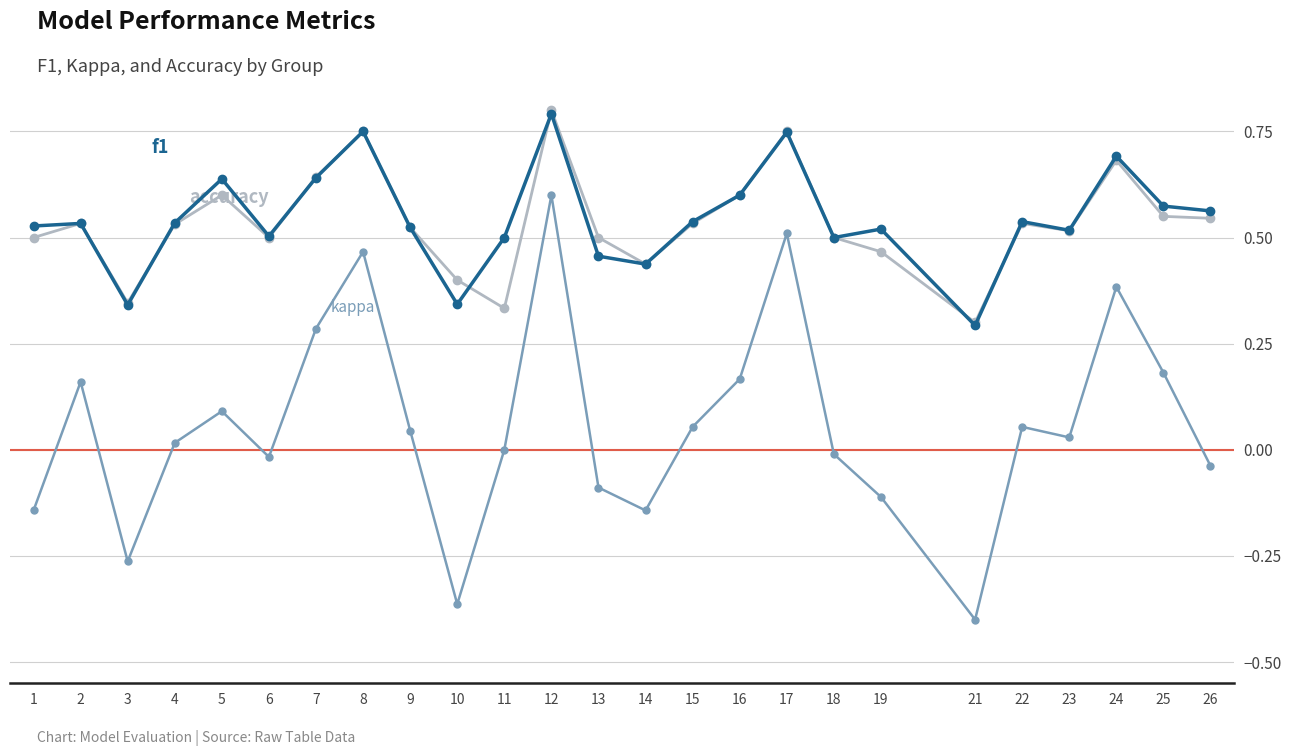

At which category is the sum across all series the highest?

12